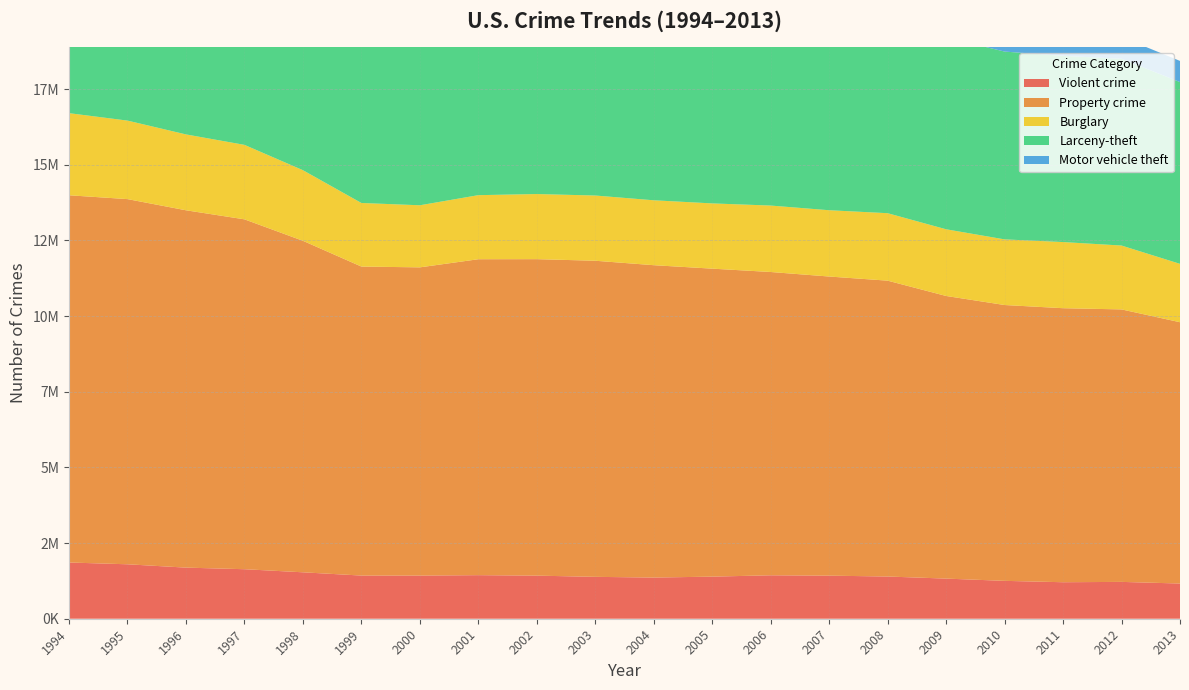

Reading left to right, list all the values displayed in this chart.

Violent crime: 1994=1857670	1995=1798792	1996=1688540	1997=1636096	1998=1533887	1999=1426044	2000=1425486	2001=1439480	2002=1423677	2003=1383676	2004=1360088	2005=1390745	2006=1435123	2007=1422970	2008=1394461	2009=1325896	2010=1251248	2011=1206005	2012=1217057	2013=1163146
Property crime: 1994=12131873	1995=12063935	1996=11805323	1997=11558475	1998=10951827	1999=10208334	2000=10182584	2001=10437189	2002=10455277	2003=10442862	2004=10319386	2005=10174754	2006=10019601	2007=9882212	2008=9774152	2009=9337060	2010=9112625	2011=9052743	2012=9001992	2013=8632512
Burglary: 1994=2712774	1995=2593784	1996=2506400	1997=2460526	1998=2332735	1999=2100739	2000=2050992	2001=2116531	2002=2151252	2003=2154834	2004=2144446	2005=2155448	2006=2194993	2007=2190198	2008=2228887	2009=2203313	2010=2168459	2011=2185140	2012=2109932	2013=1928465
Larceny-theft: 1994=7879812	1995=7997710	1996=7904685	1997=7743760	1998=7376311	1999=6955520	2000=6971590	2001=7092267	2002=7057379	2003=7026802	2004=6937089	2005=6783447	2006=6626363	2007=6591542	2008=6586206	2009=6338095	2010=6204601	2011=6151095	2012=6168874	2013=6004453
Motor vehicle theft: 1994=1539287	1995=1472441	1996=1394238	1997=1354189	1998=1242781	1999=1152075	2000=1160002	2001=1228391	2002=1246646	2003=1261226	2004=1237851	2005=1235859	2006=1198245	2007=1100472	2008=959059	2009=795652	2010=739565	2011=716508	2012=723186	2013=699594